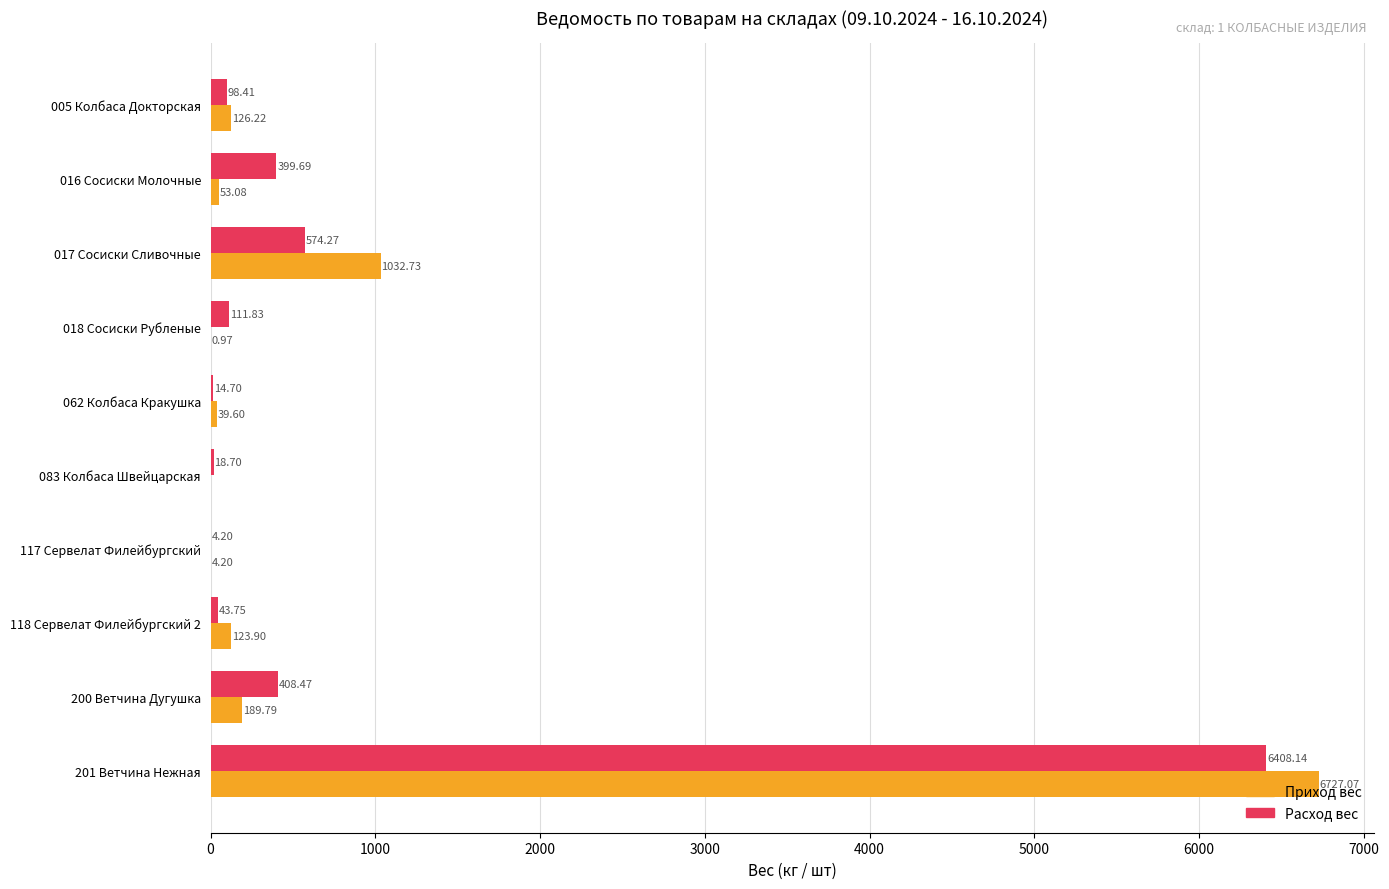

At which category is the sum across all series the highest?

201 Ветчина Нежная